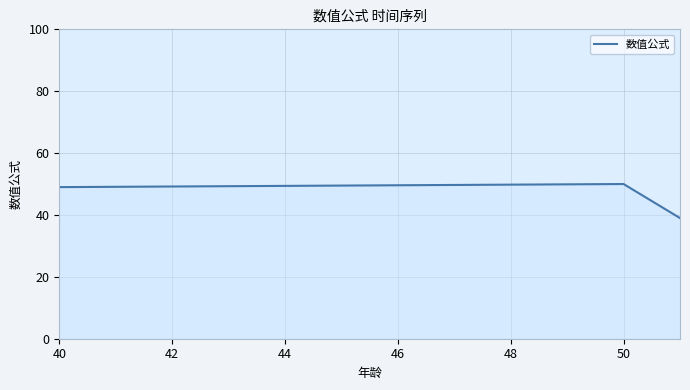

What is the difference between the maximum and minimum values?

11